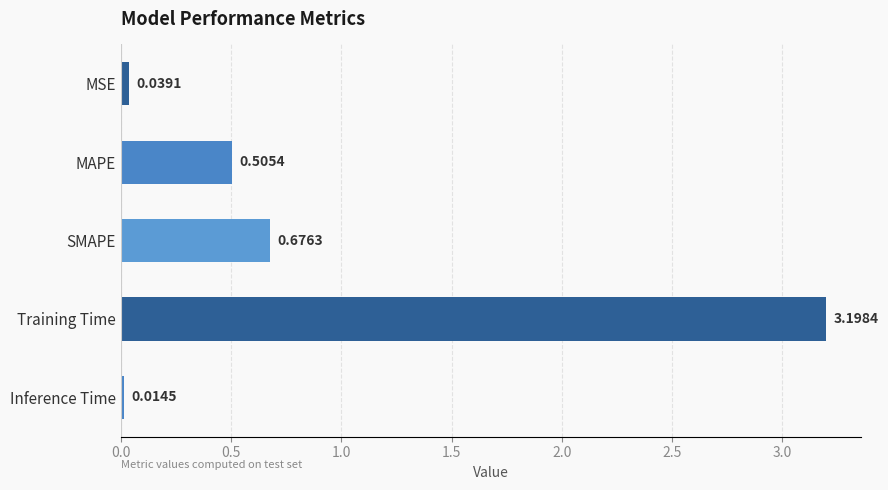

What is the average value?

0.9